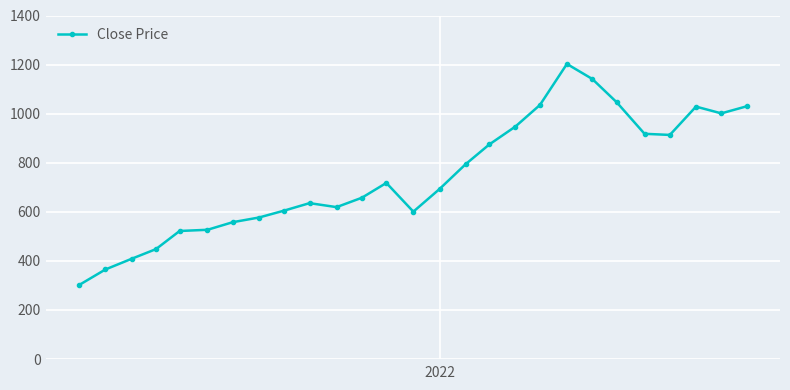

How many lines are shown in the chart?

1